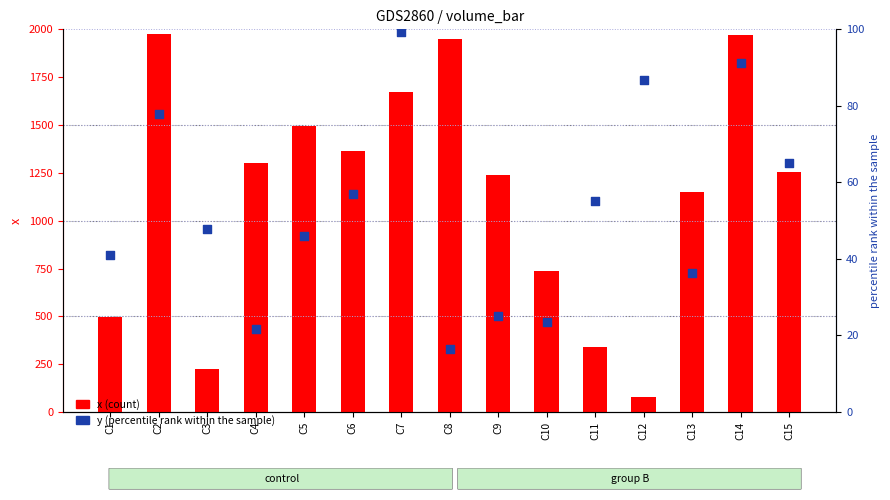

What are all the series names shown in the legend?

x (count), y (percentile rank)